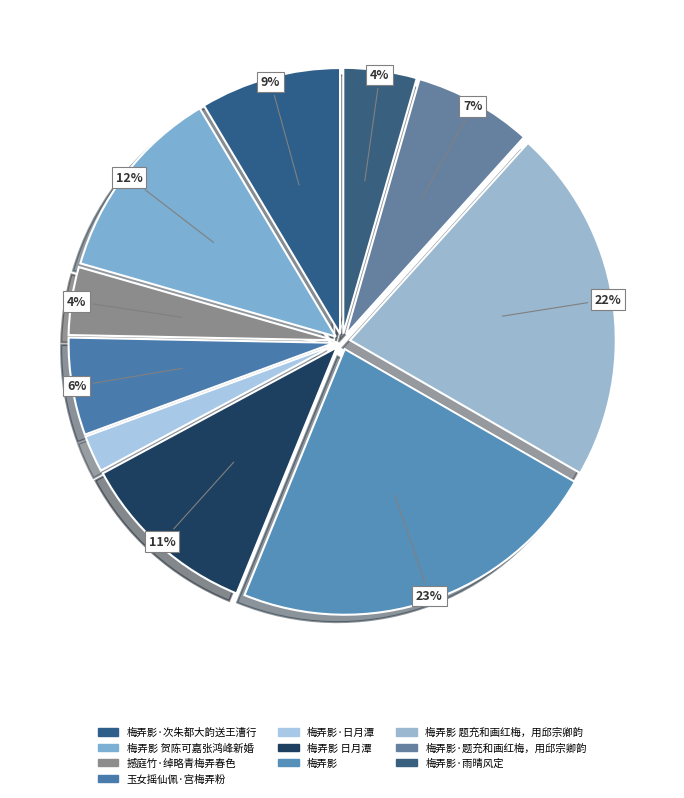

How many segments does this pie chart have?

10